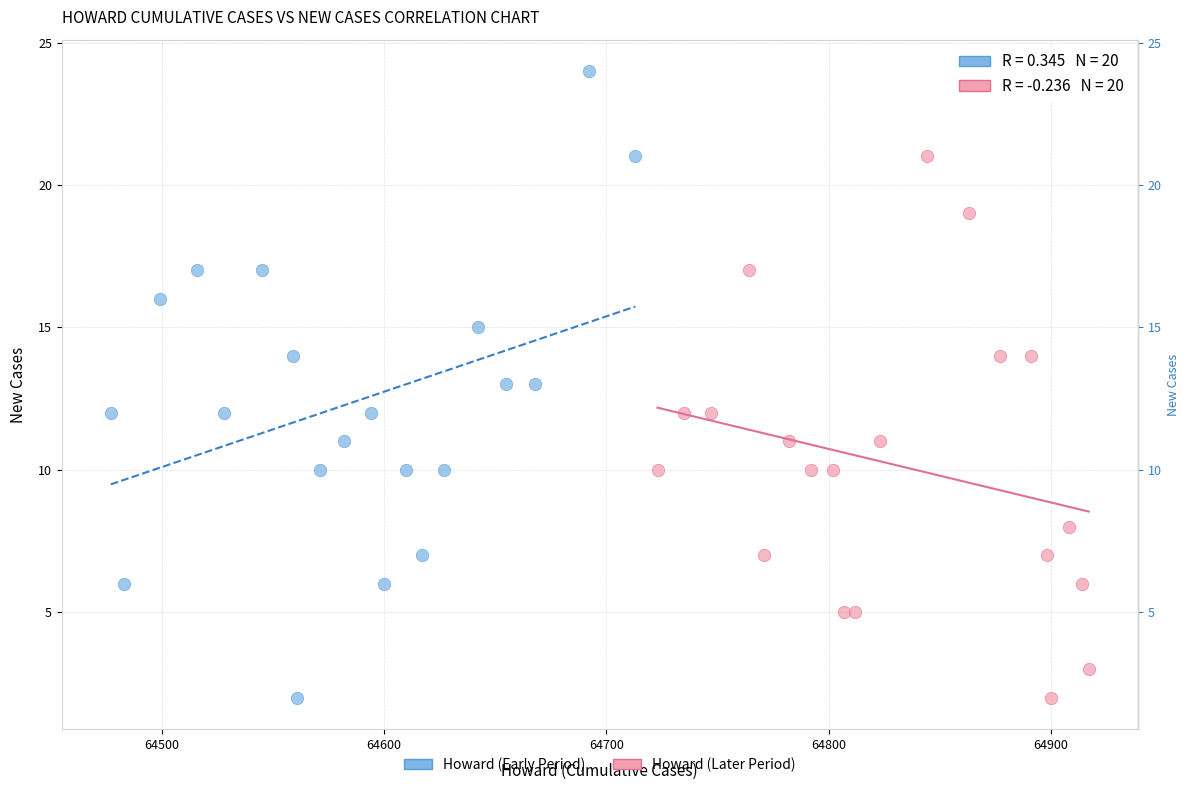

Which series contains the highest Y value?

Howard (Early Period)